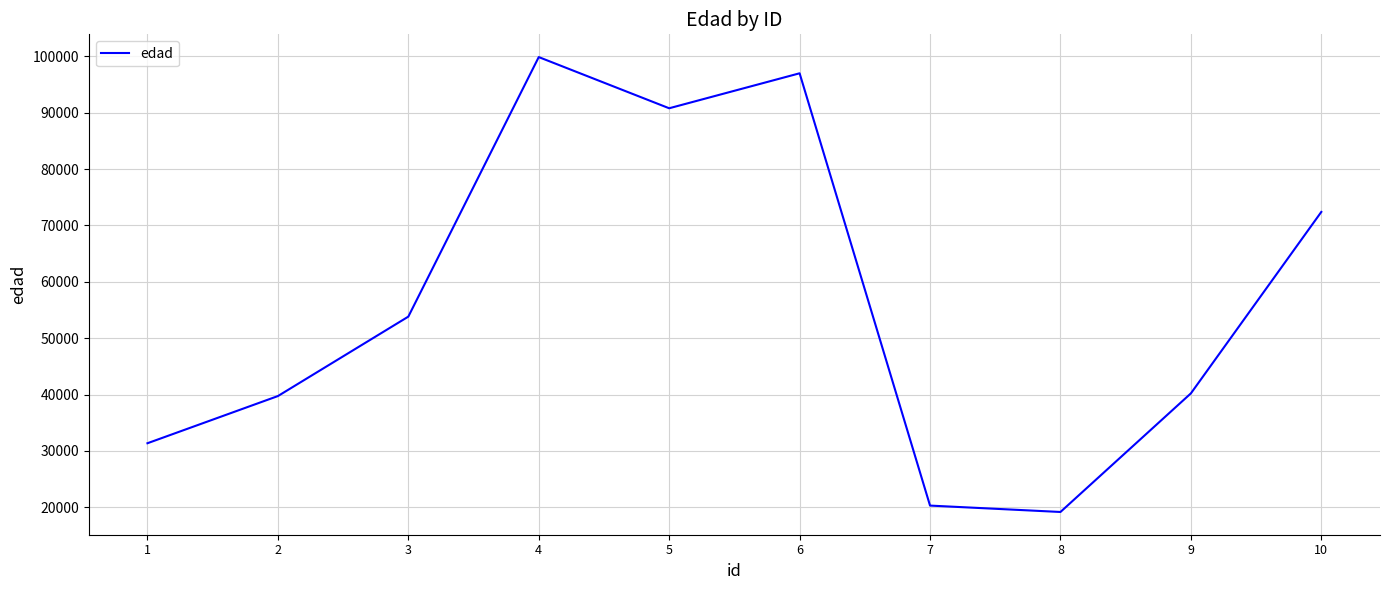

True or false: there are more than 2 points higher than both neighbors.

False